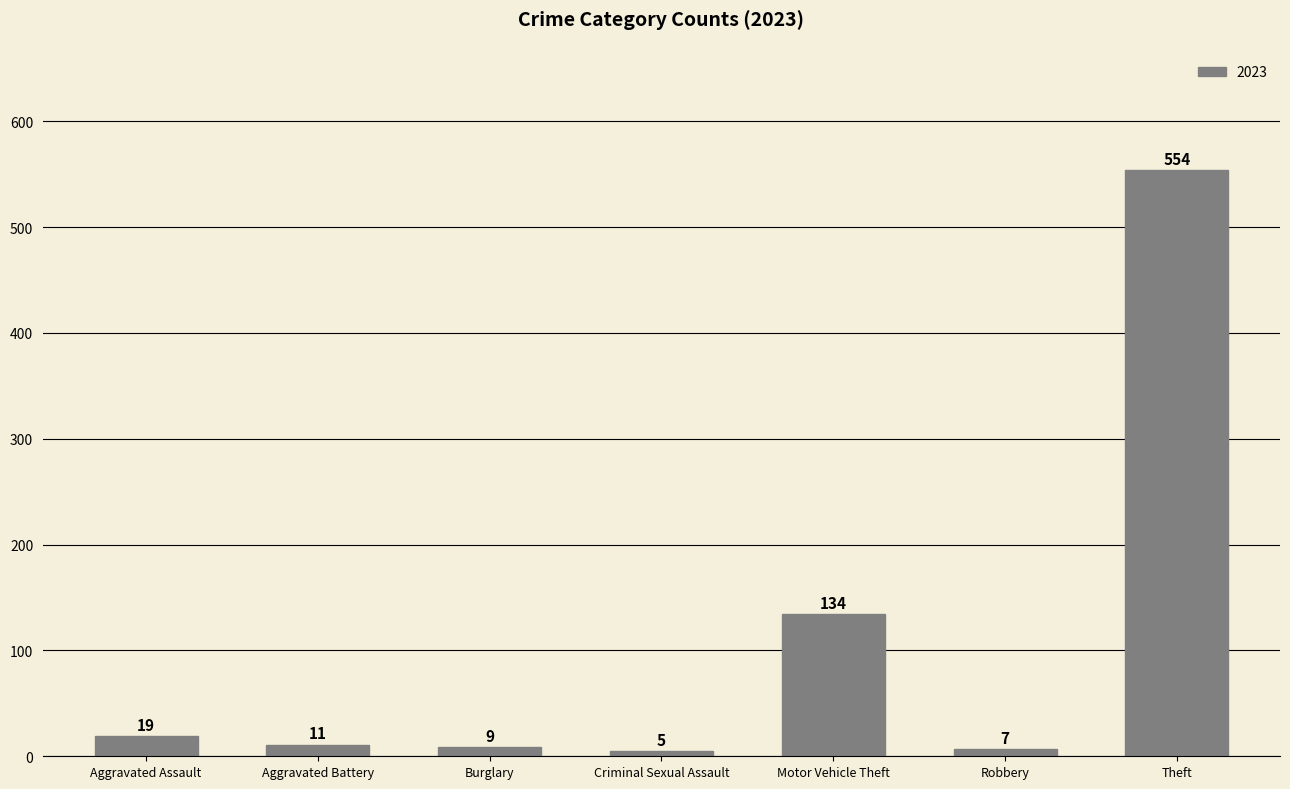

How many distinct data groups are displayed?

1